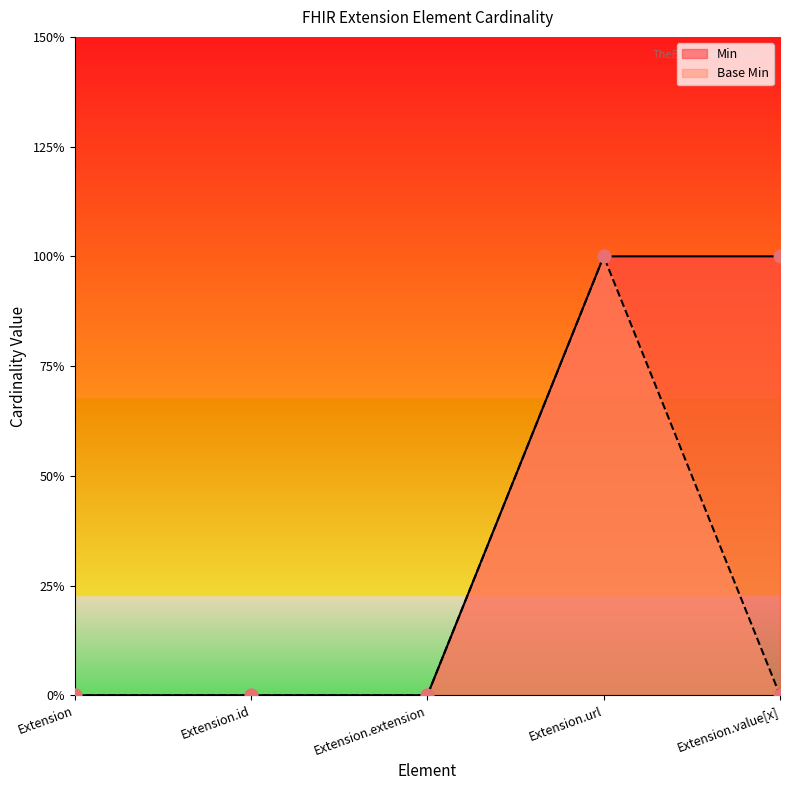

Which series has the largest total across all categories?

Min